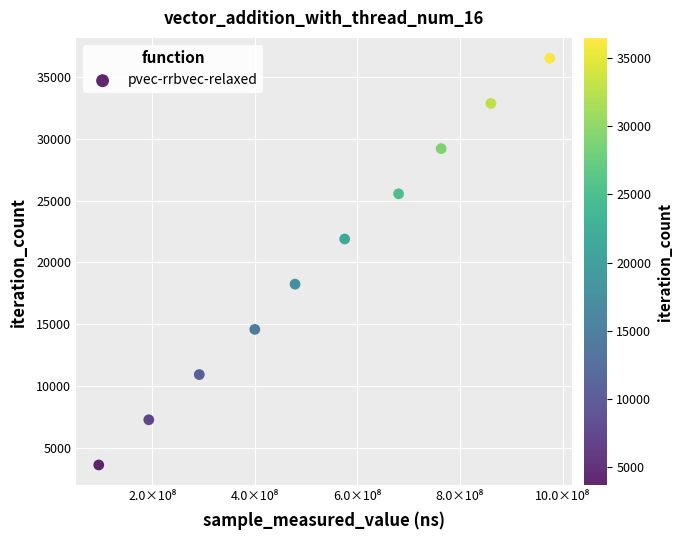

What is the range of X values (max minus min)?

879543771